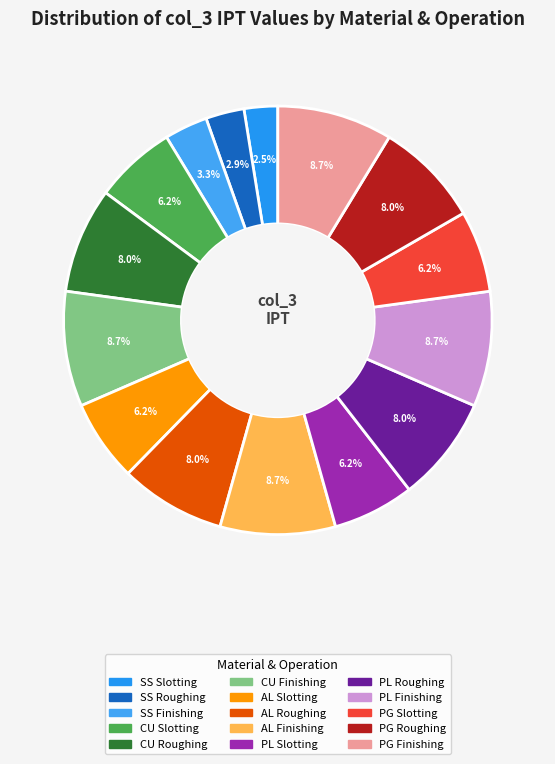

Which slice is the largest?

CU Finishing